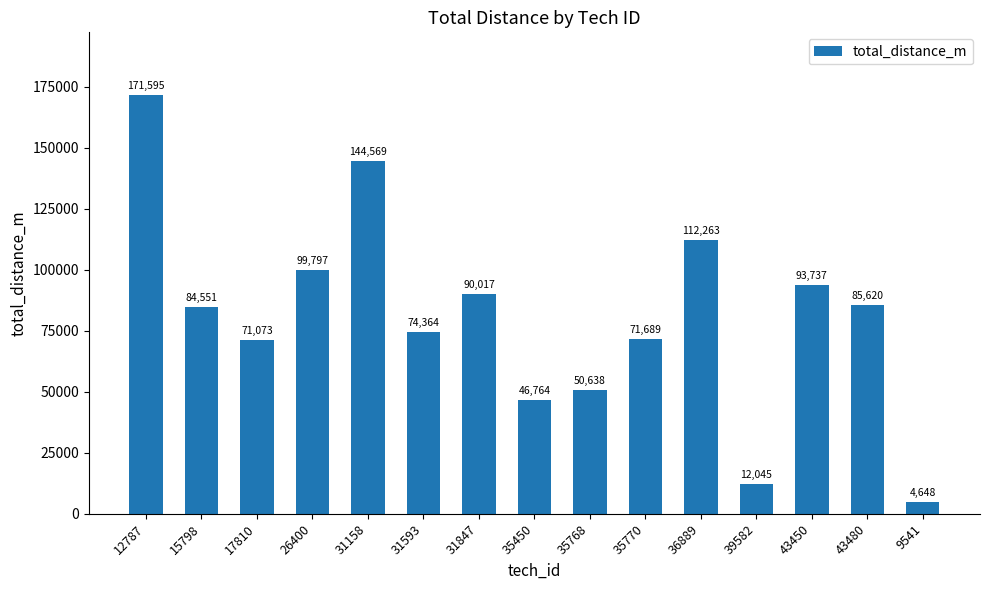

Reading left to right, transcribe all the data shown in this chart.

171595	84551	71073	99797	144569	74364	90017	46764	50638	71689	112263	12045	93737	85620	4648